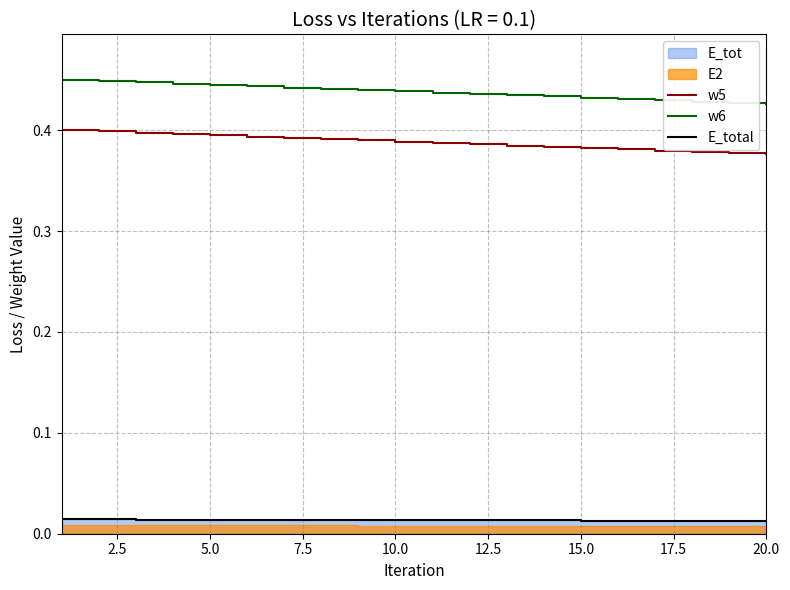

Is it true that E_total equals 0.0 at 15?

True